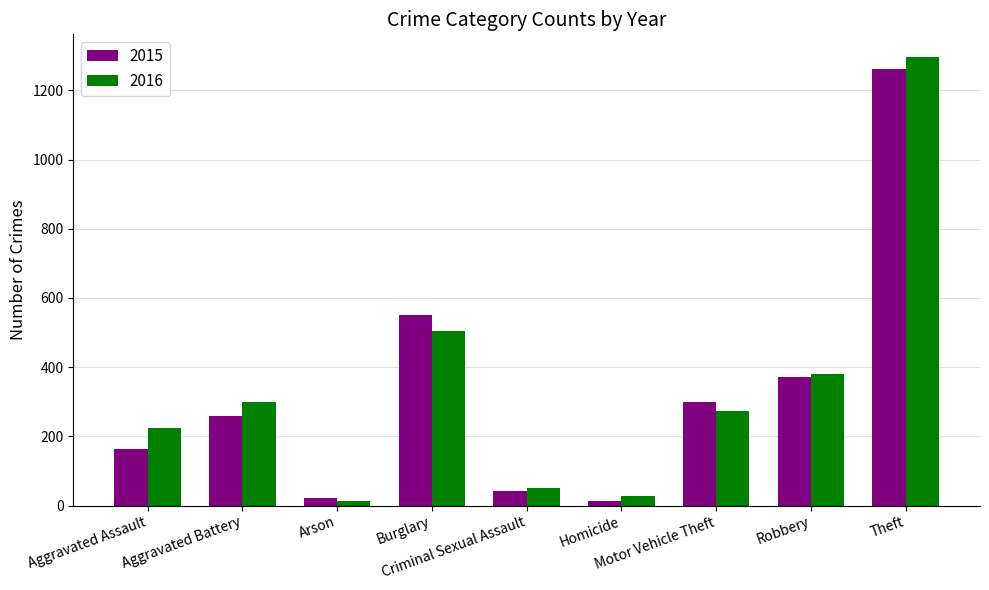

What is the label of the 1st bar from the right?

Theft